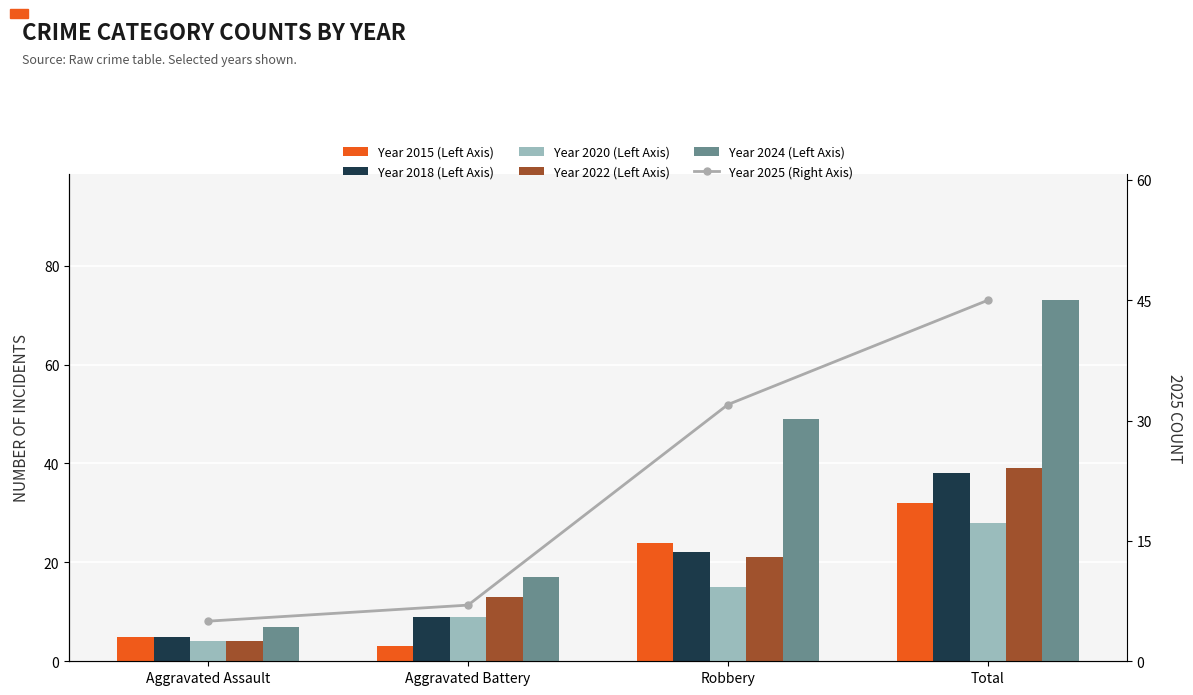

What is the label of the 4th bar from the left?

Total